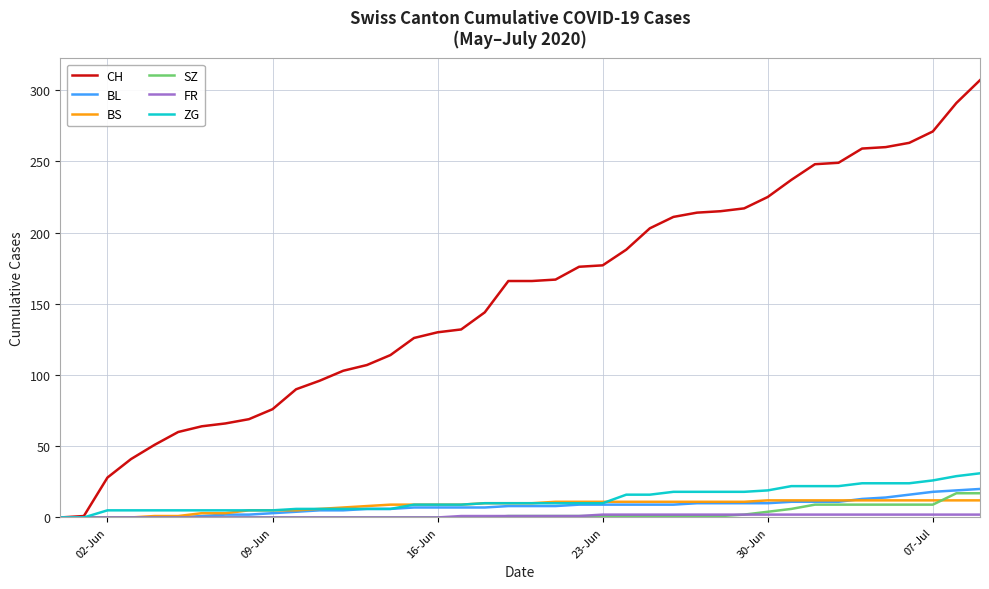

What is the highest value of the CH series?

307